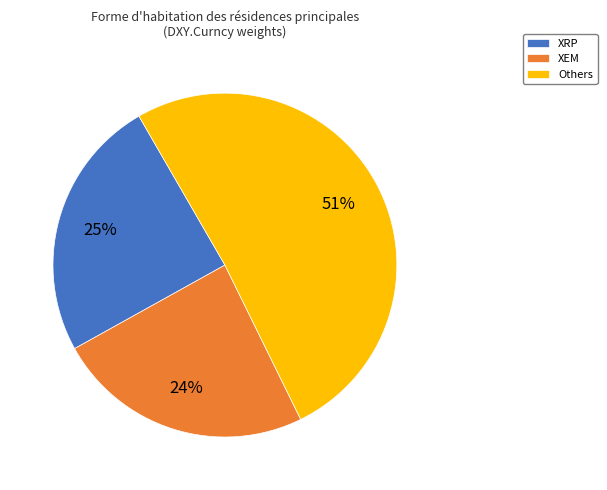

Rank the categories by value from lowest to highest.

XEM, XRP, Others